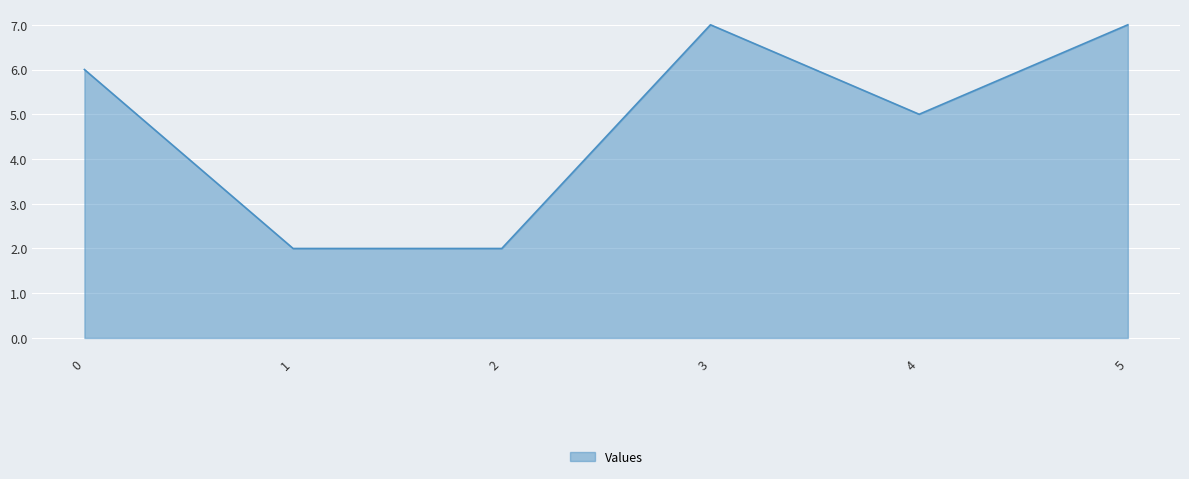

Approximately how many times larger is the value at 2 compared to 4?

0.4